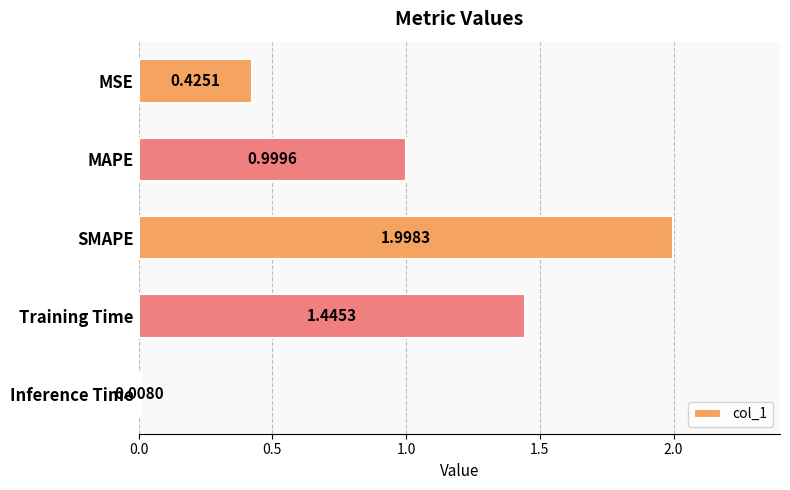

Count the number of data series in this chart.

1